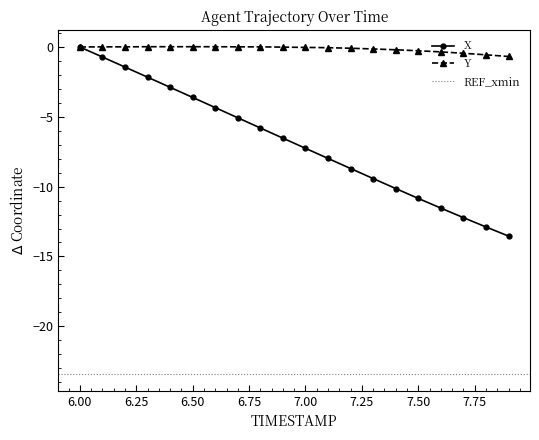

The value of Y at 6.50 is 0.0. True or false?

True